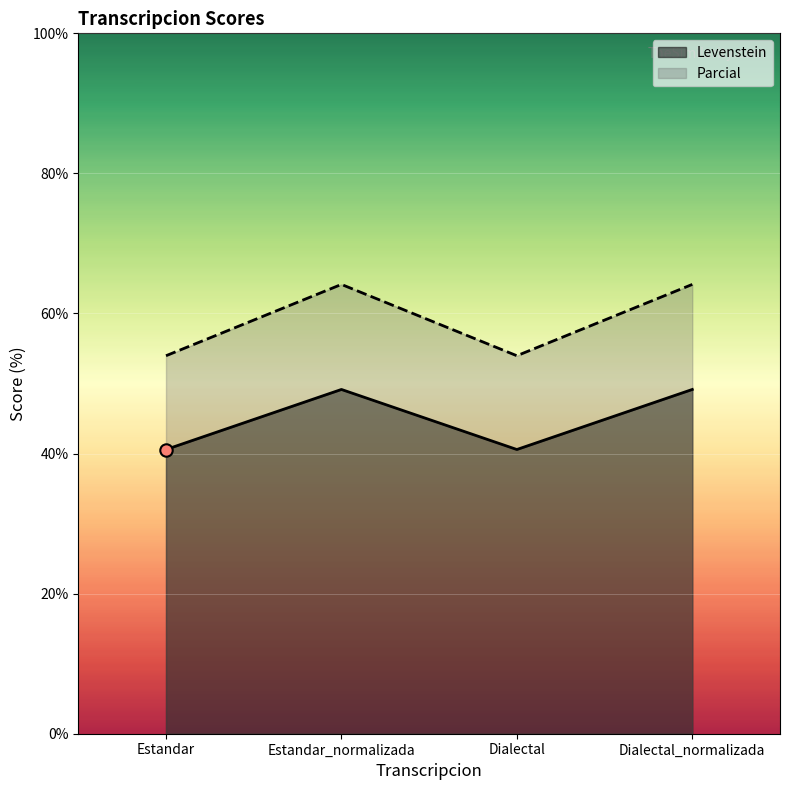

Which series reaches the minimum Y coordinate?

Levenstein